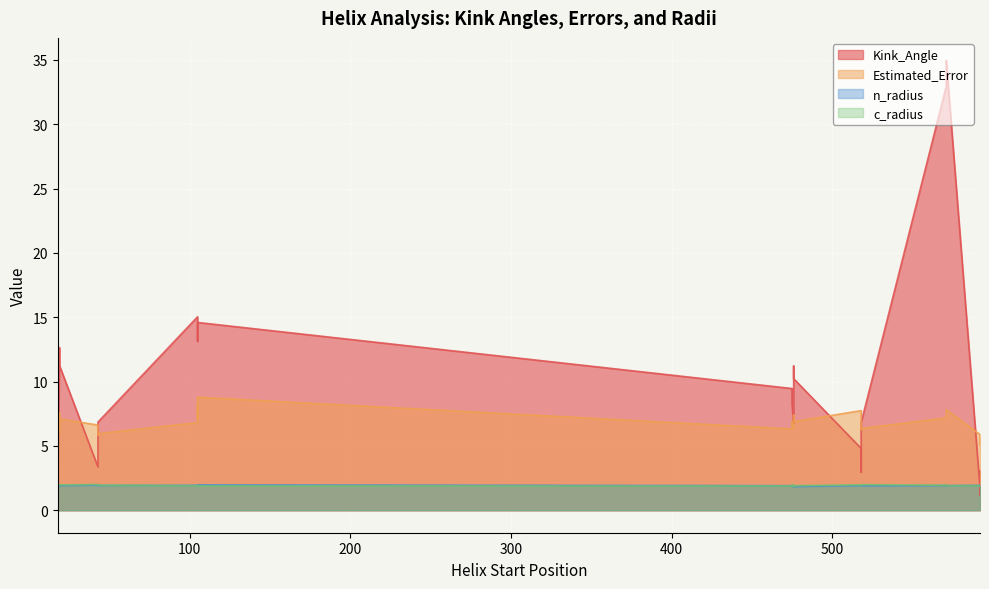

What are all the series names shown in the legend?

Kink_Angle, Estimated_Error, n_radius, c_radius